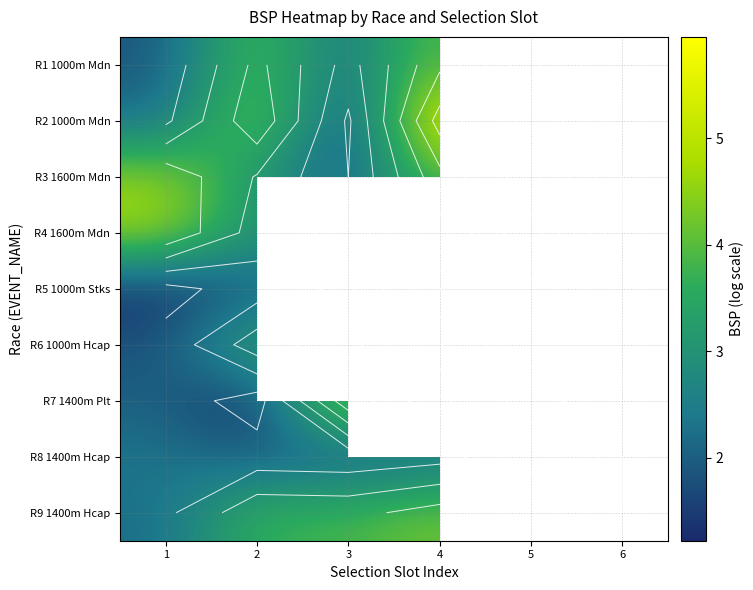

How many categories are shown in the chart?

6